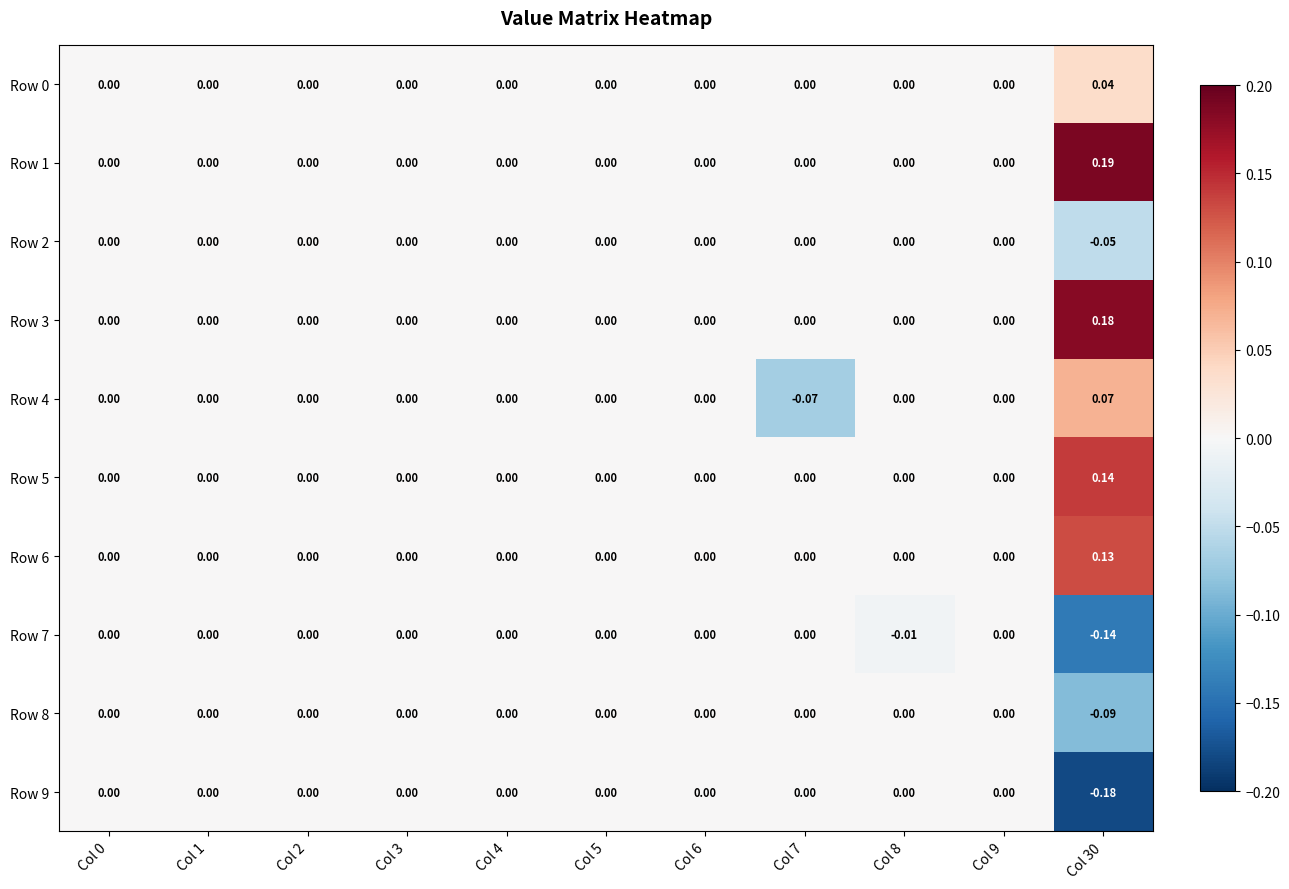

How many data points in Row 6 are above 0?

1